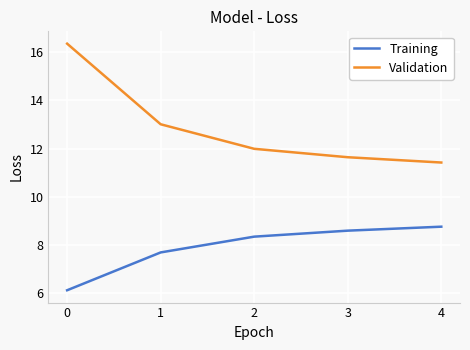

Which series changed the most between 0 and 4?

Validation